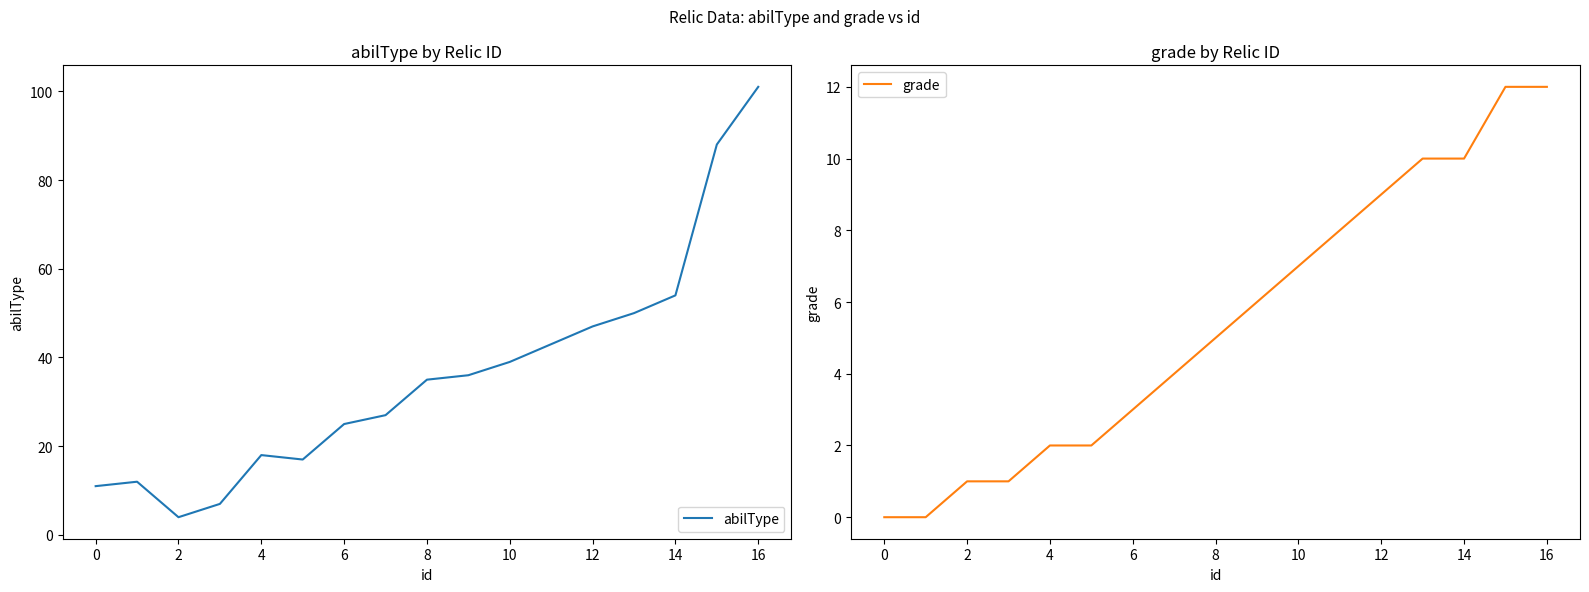

Is it true that grade equals 1 at 6?

False